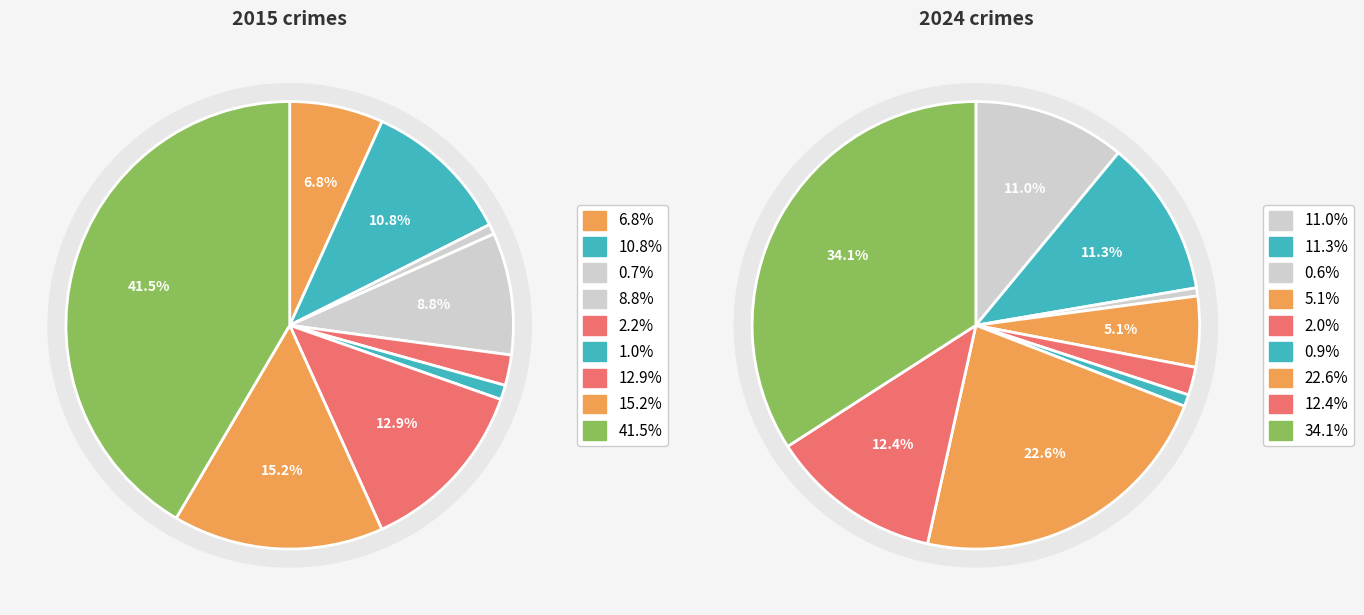

Is there any slice that represents more than half of the pie?

No